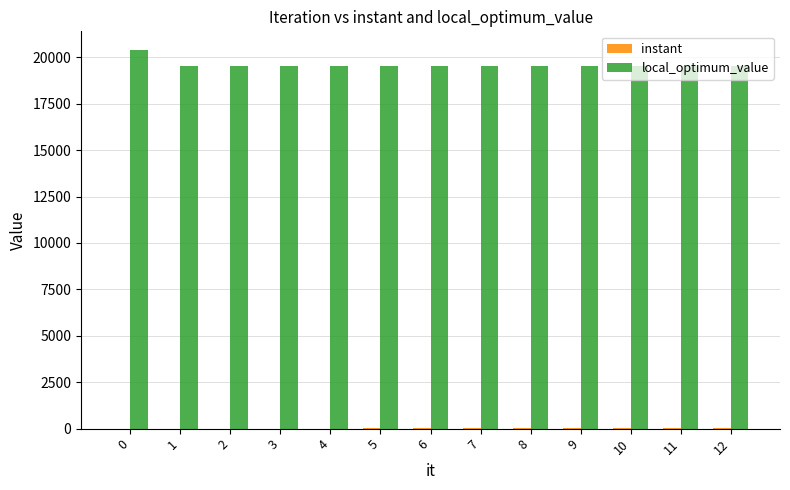

What is the greatest value displayed?

20379.0